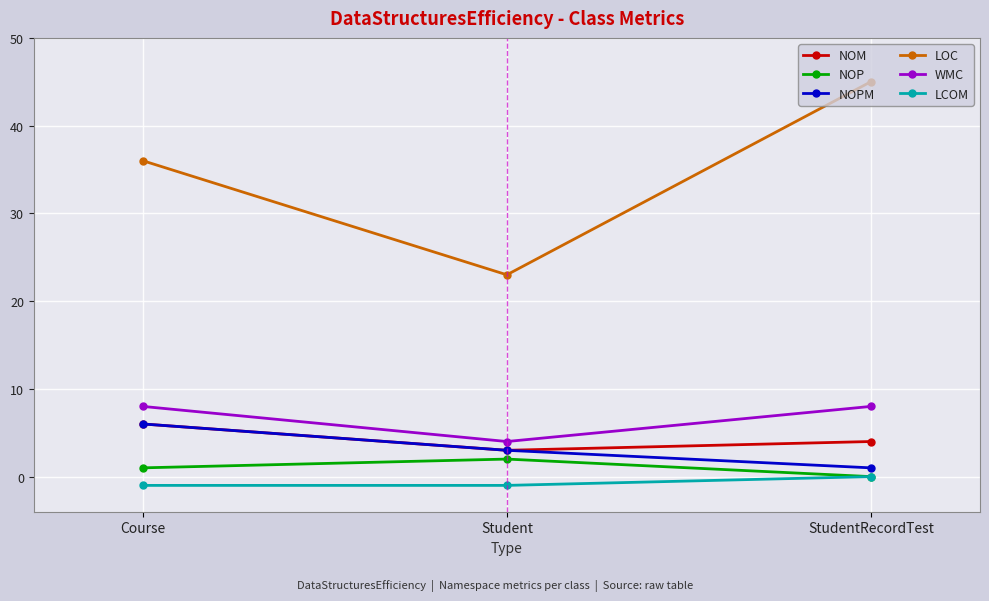

How many categories are shown in the chart?

3